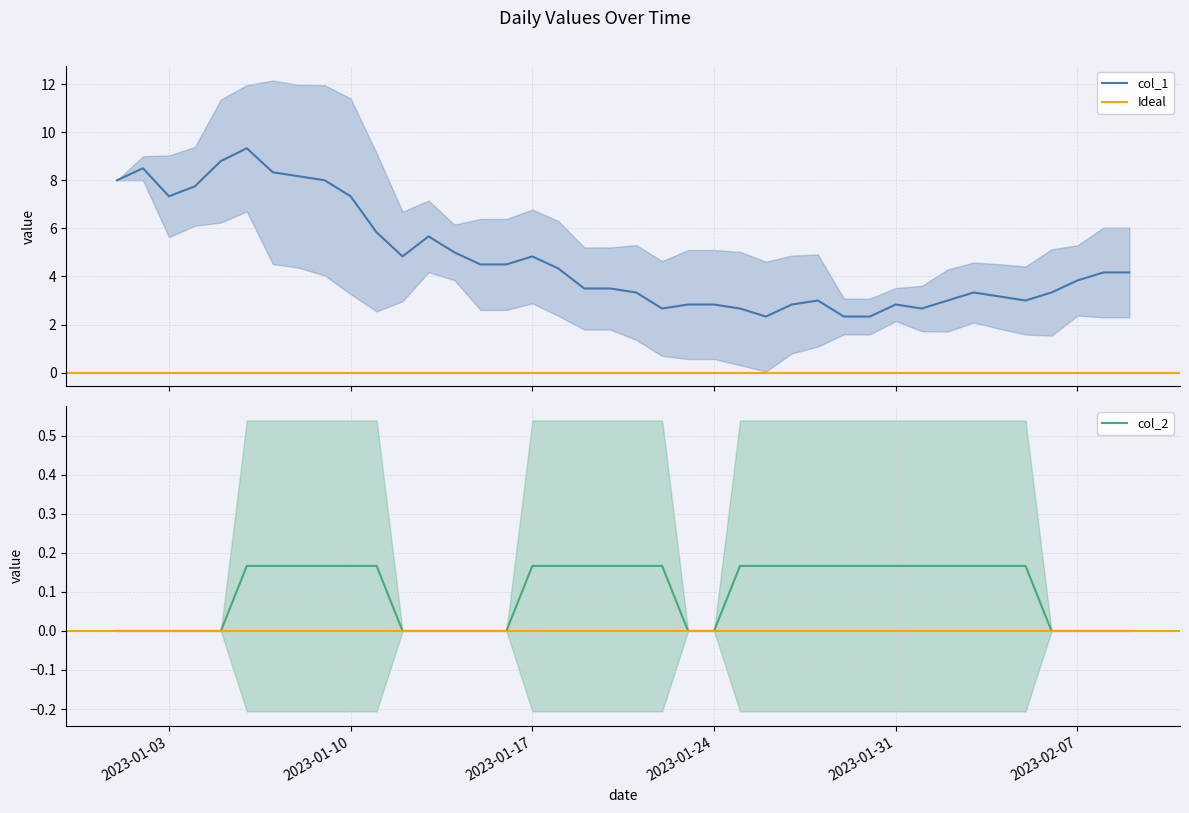

Which series has the widest spread of values?

col_1